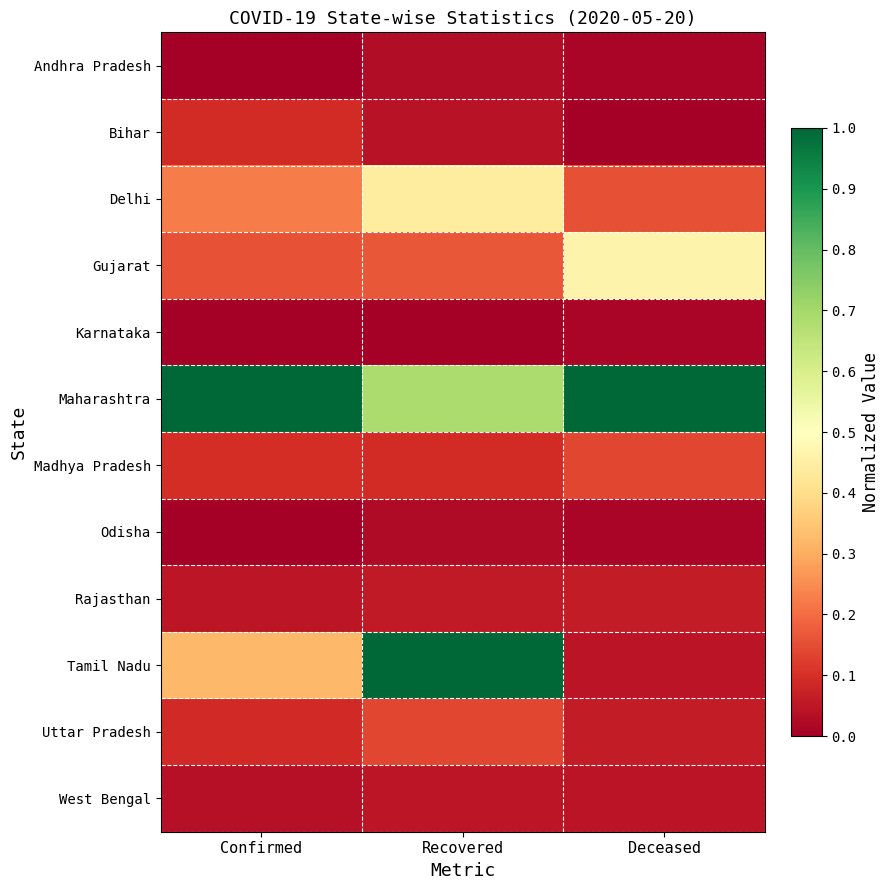

What is the total value across all series at Recovered?

2.7